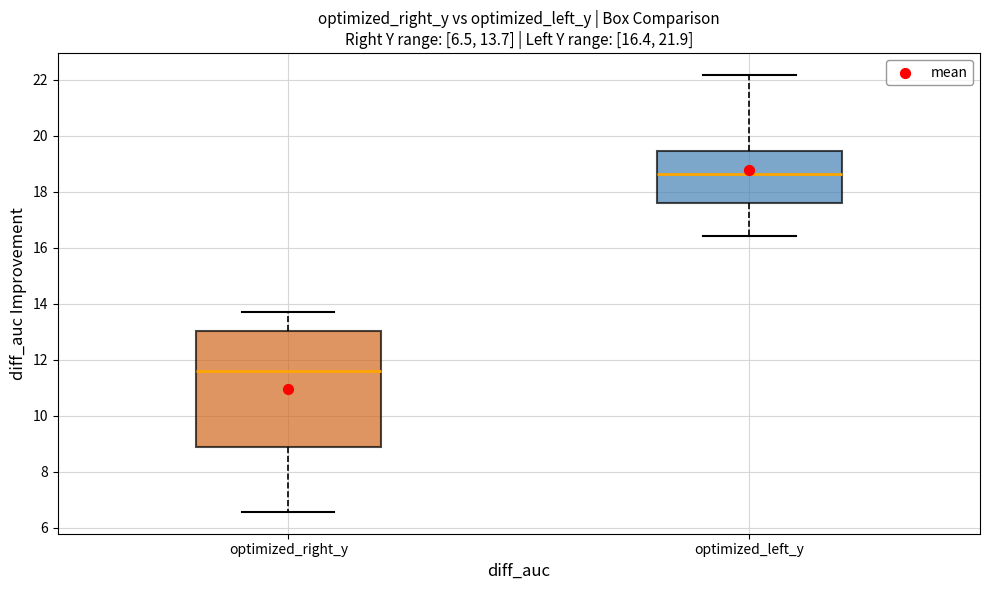

Which box's median line is the highest?

optimized_left_y